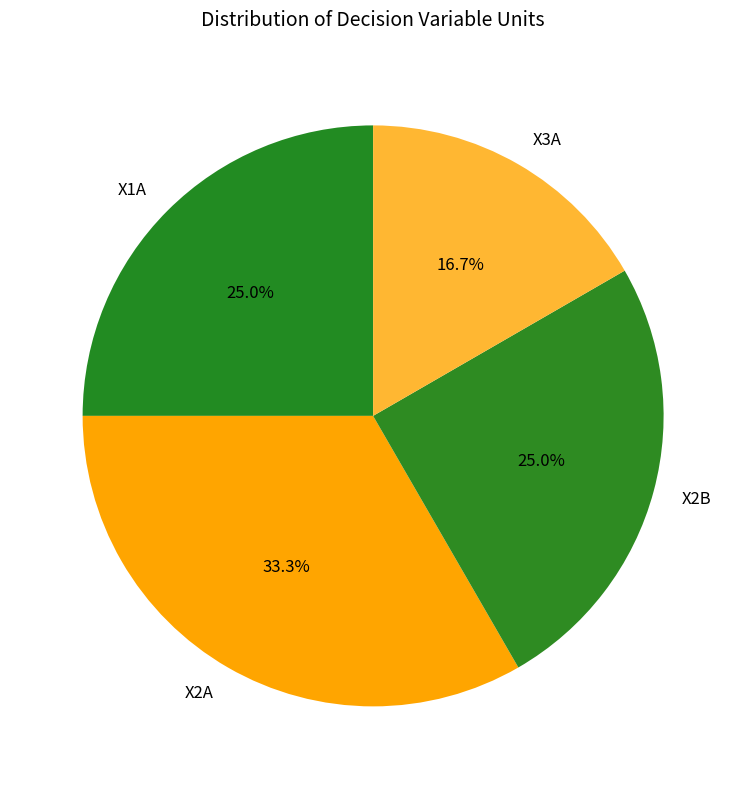

How many segments does this pie chart have?

4